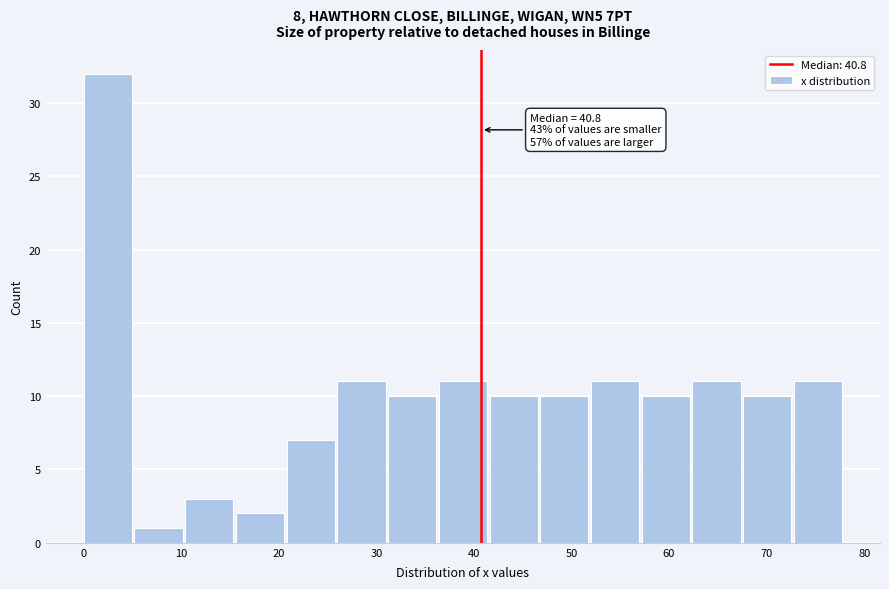

Which range on the x-axis has the tallest bar?

0.0 to 5.2